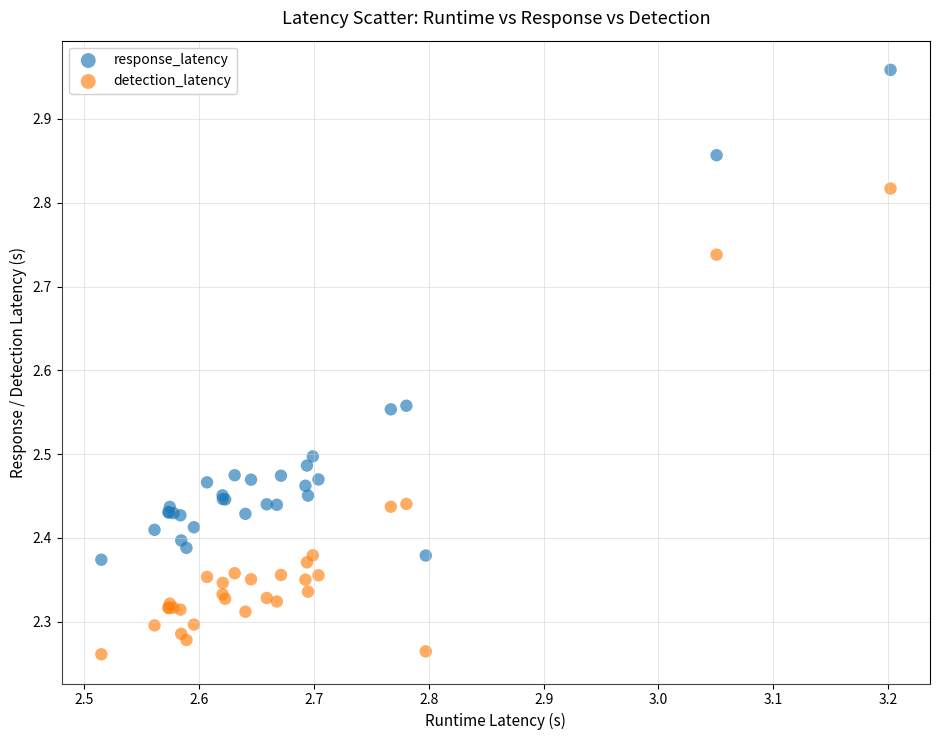

Which series has the largest Y range (max minus min)?

response_latency